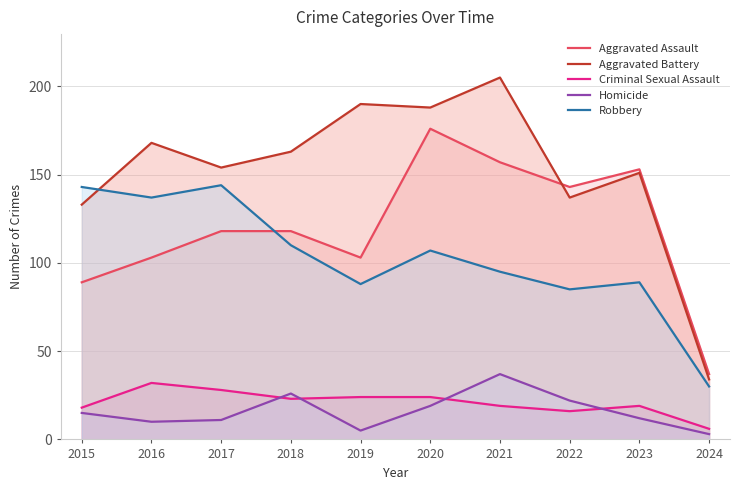

True or false: Homicide and Aggravated Battery cross at least once.

False